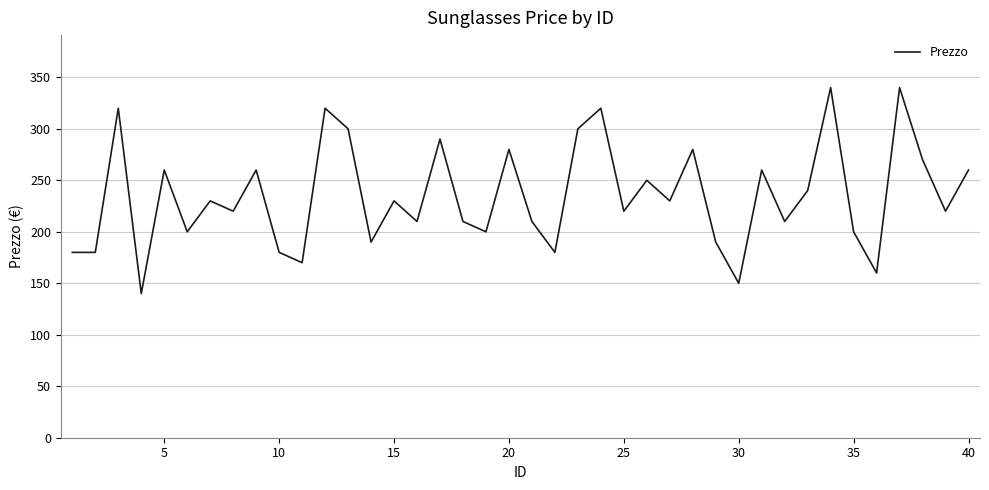

What is the difference between the maximum and minimum values?

200